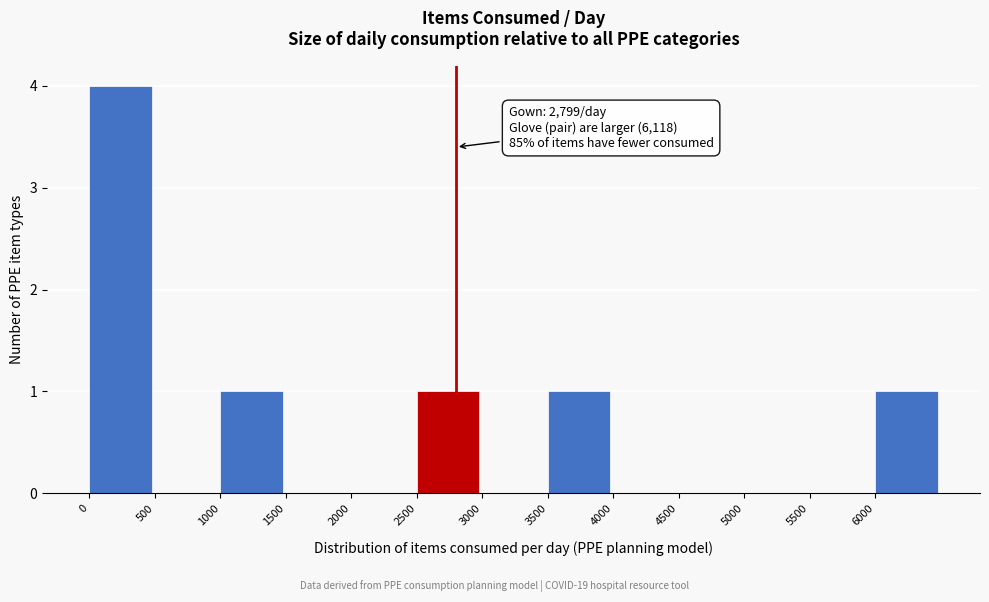

Which range on the x-axis has the tallest bar?

0 to 500